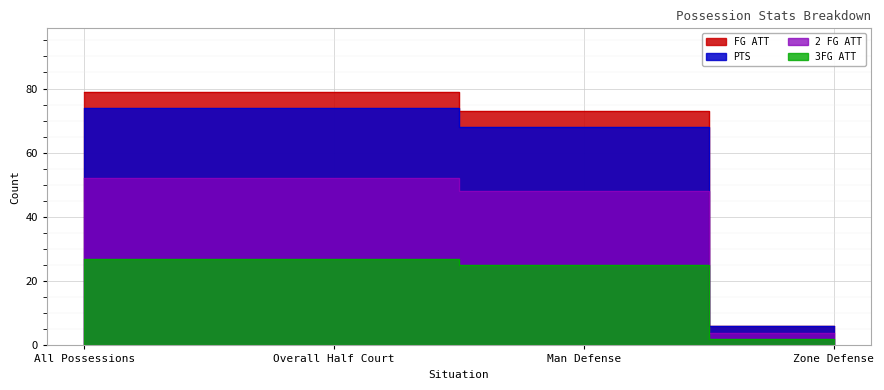

True or false: 3FG ATT and FG ATT intersect in this chart.

False